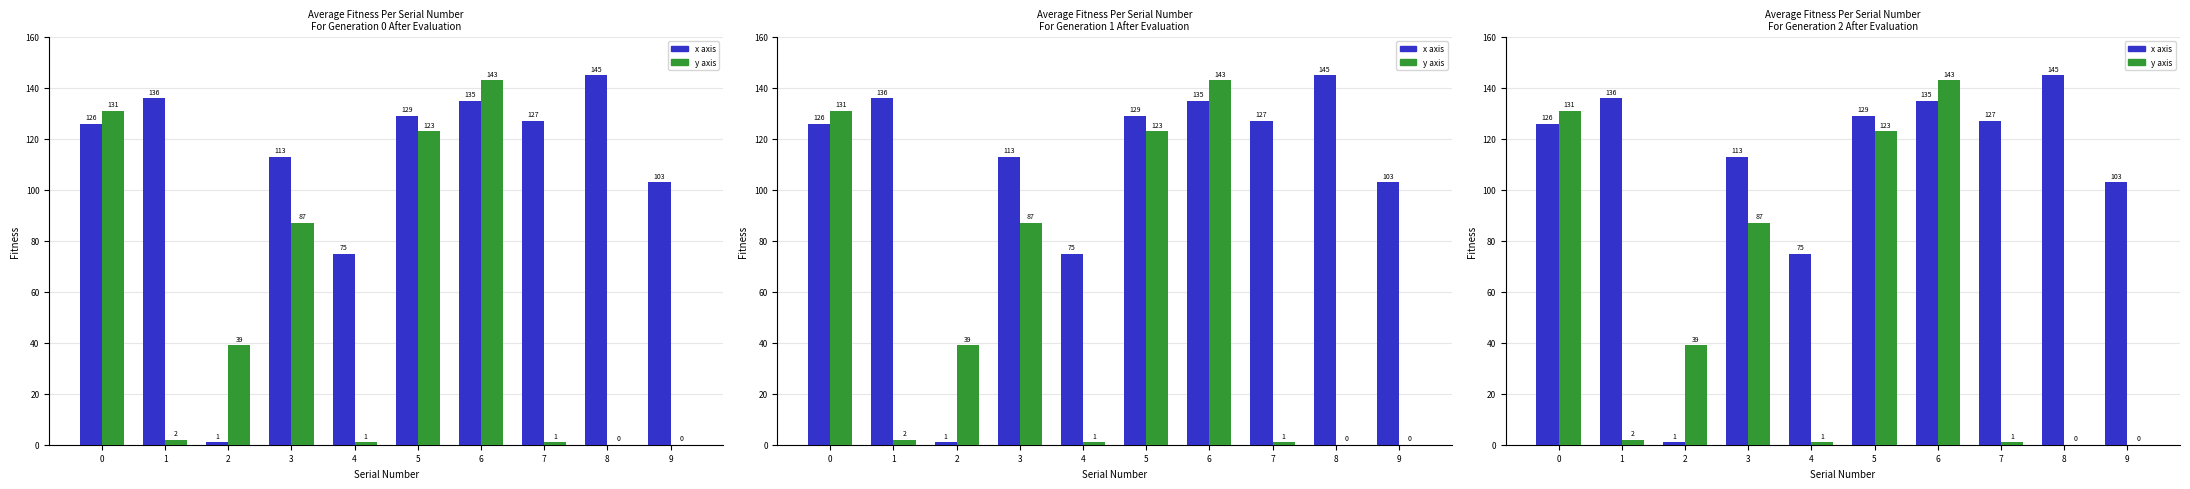

Is it true that y axis equals -62 at 9?

False